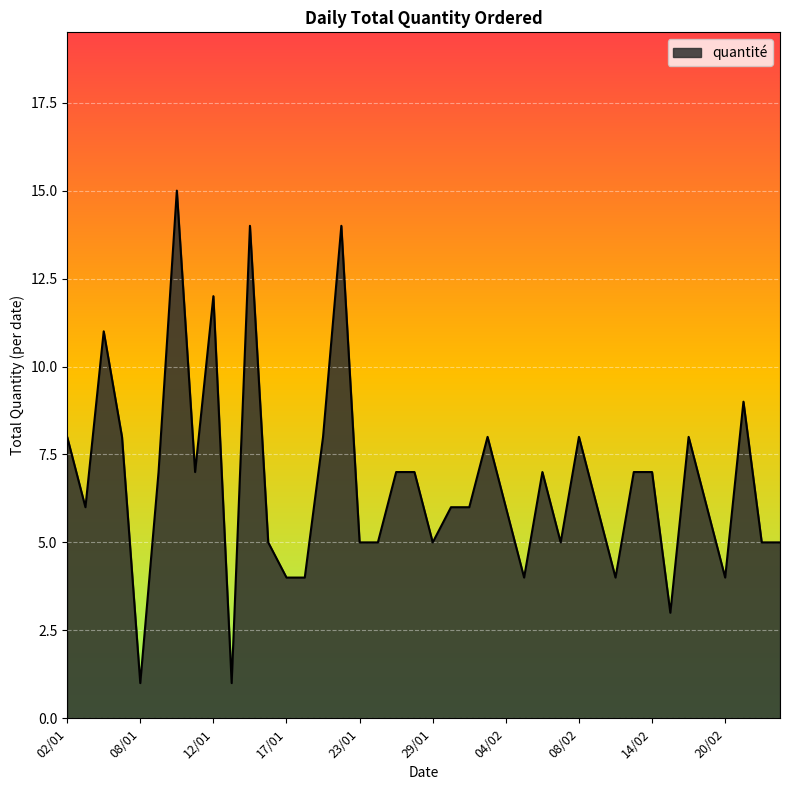

What is the difference between the maximum and minimum values?

14